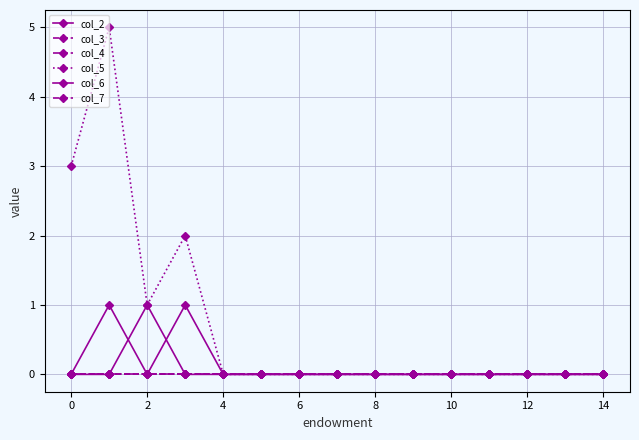

Is this an area chart (filled region under the line)?

No